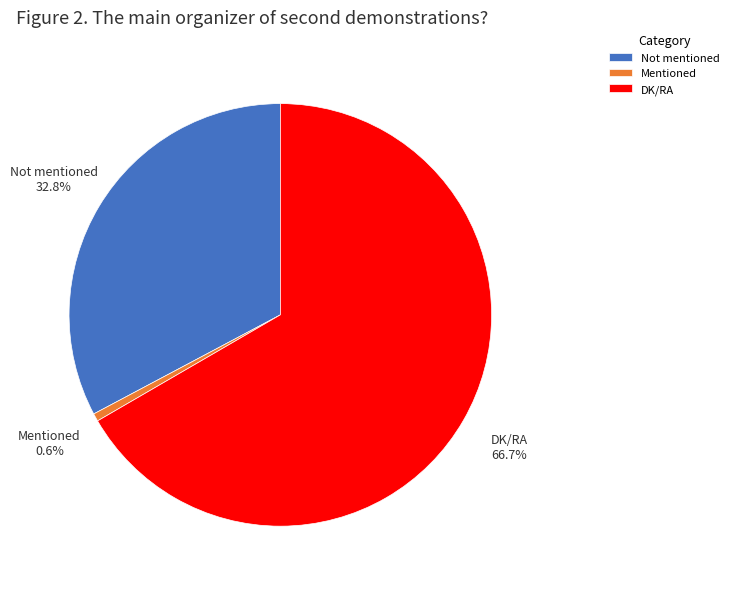

To the nearest percent, what portion does Mentioned represent?

1%